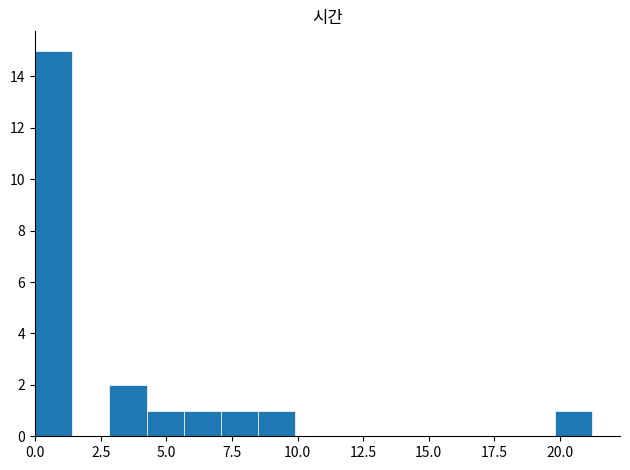

Around what value on the x-axis is the tallest bar? Give the approximate position of its centre, as read against the axis.

0.5